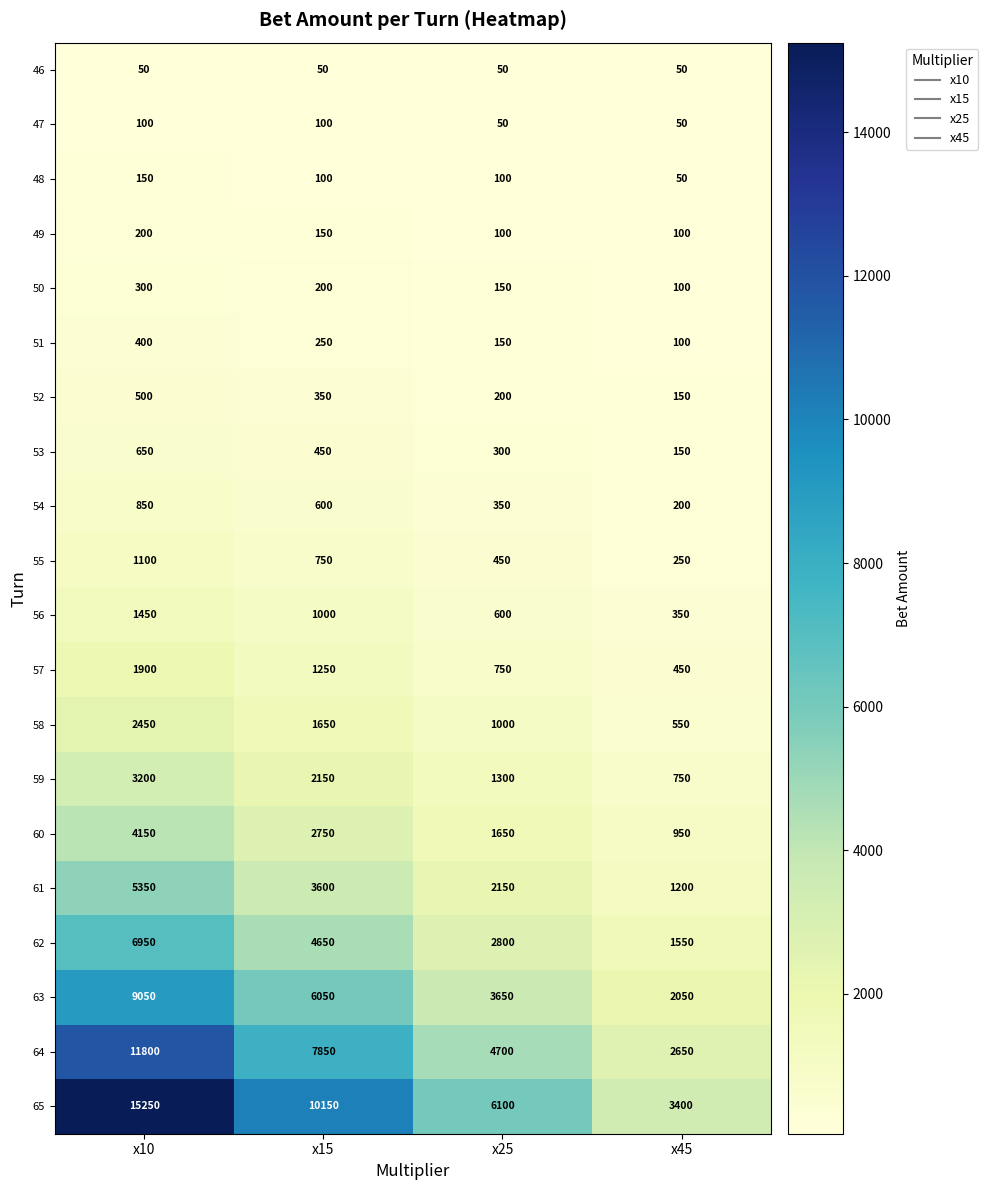

At which category is the sum across all series the highest?

x10